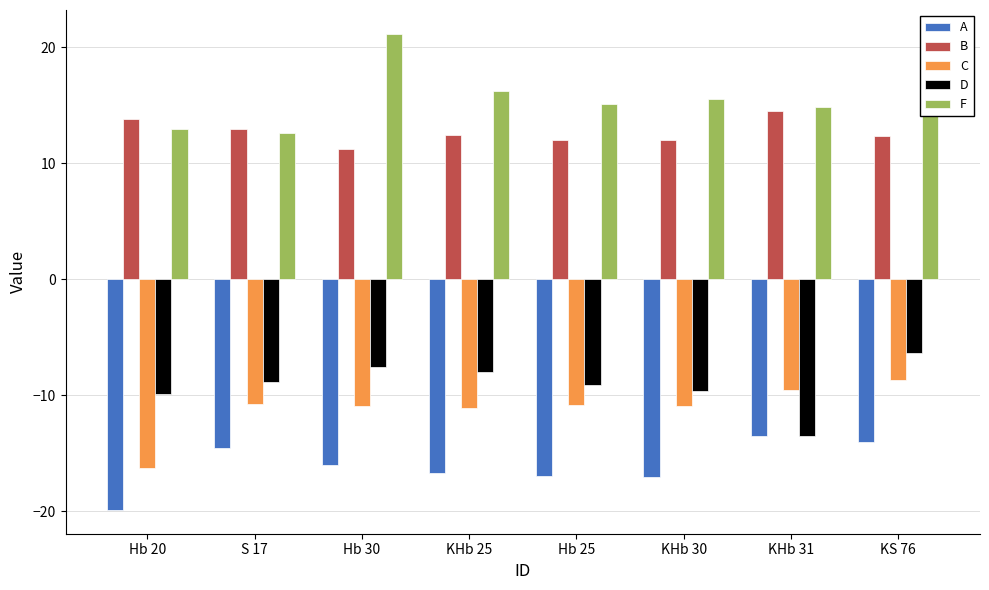

What is the minimum value for D?

-13.5